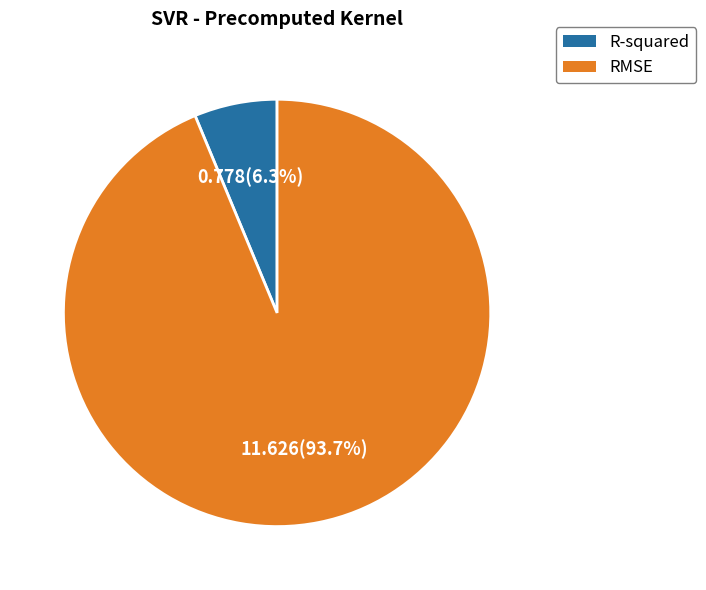

What is the smallest slice in the pie chart?

R-squared